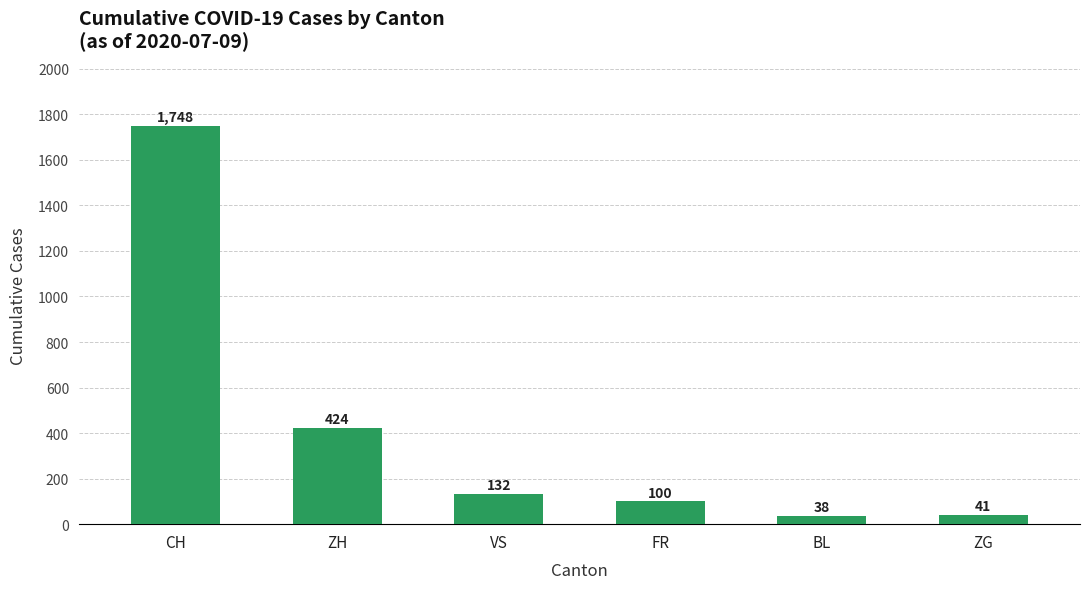

How many categories are shown in the chart?

6